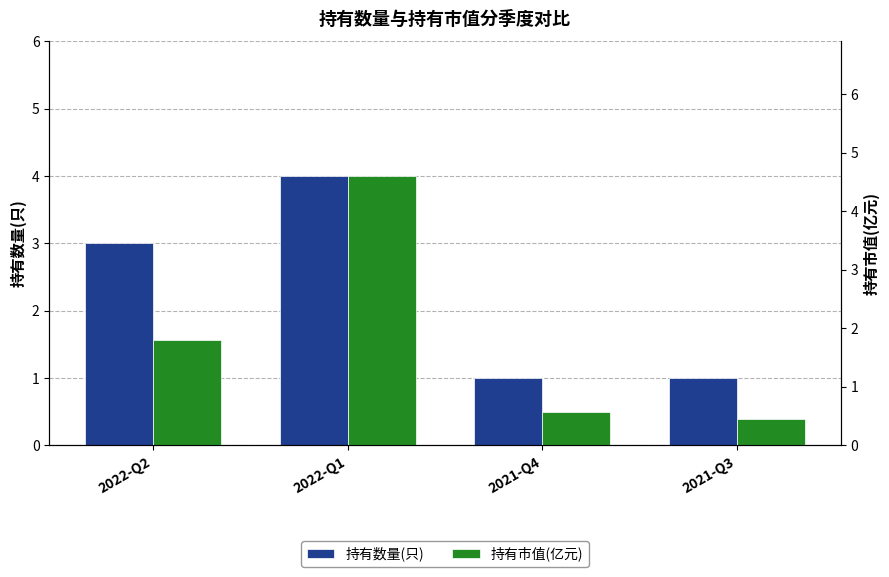

What is the difference between the highest and lowest values at 2022-Q2?

1.2